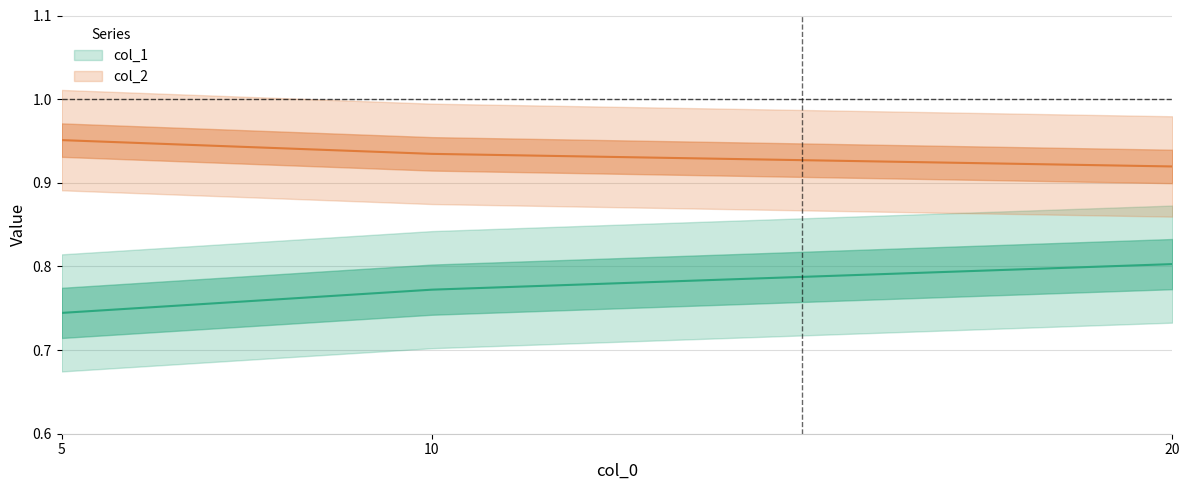

What value does the col_1 series have at 5?

0.7